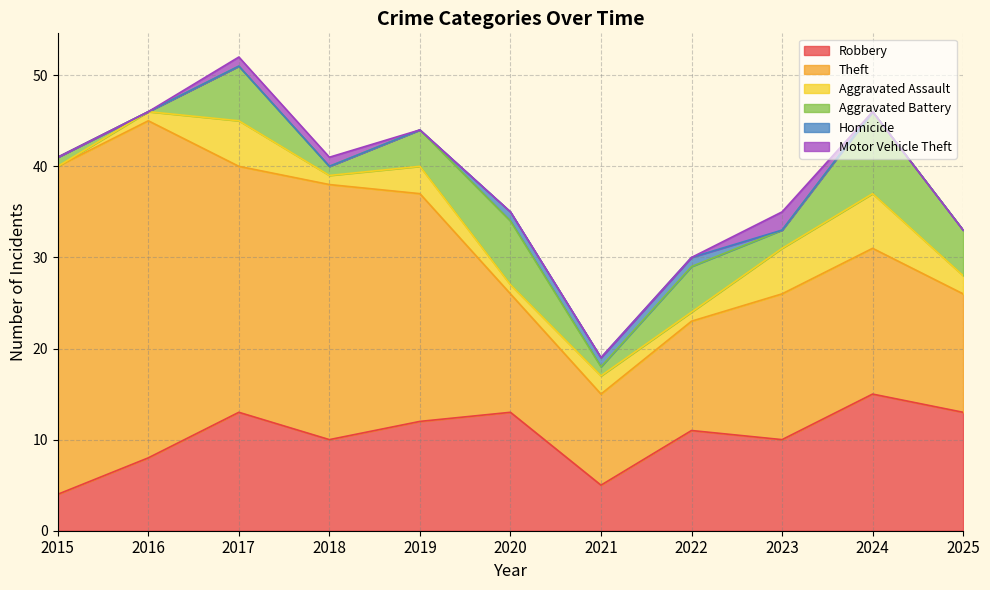

Which category has the highest value across all series?

2016